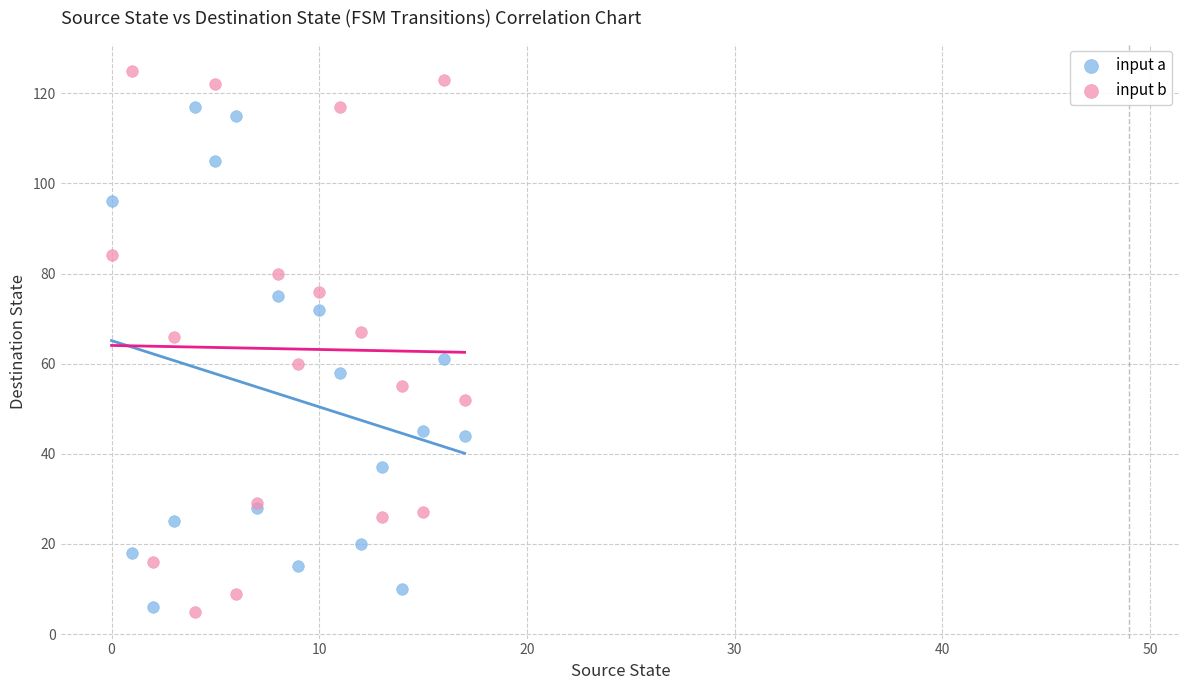

Which series reaches the maximum Y coordinate?

input b